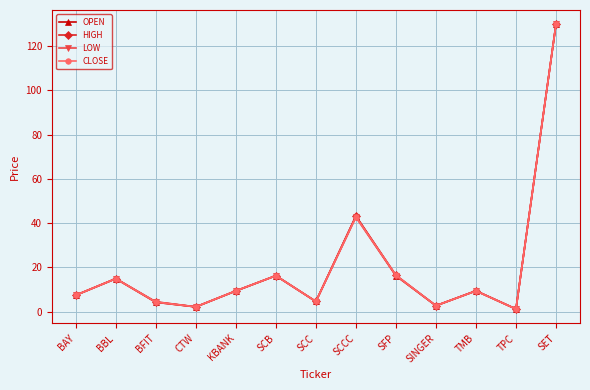

True or false: LOW has a value of 3.3 at SCB.

False